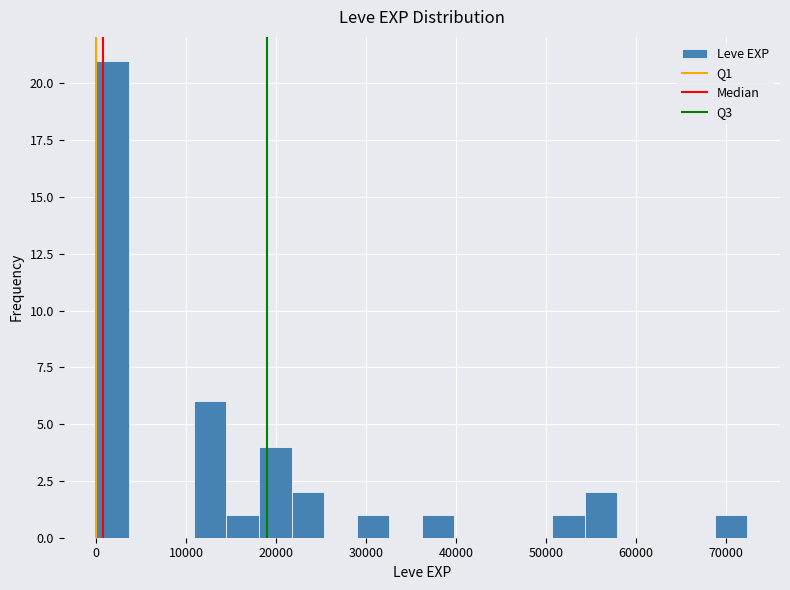

Read against the x-axis, roughly where is the centre of the tallest bar?

2000